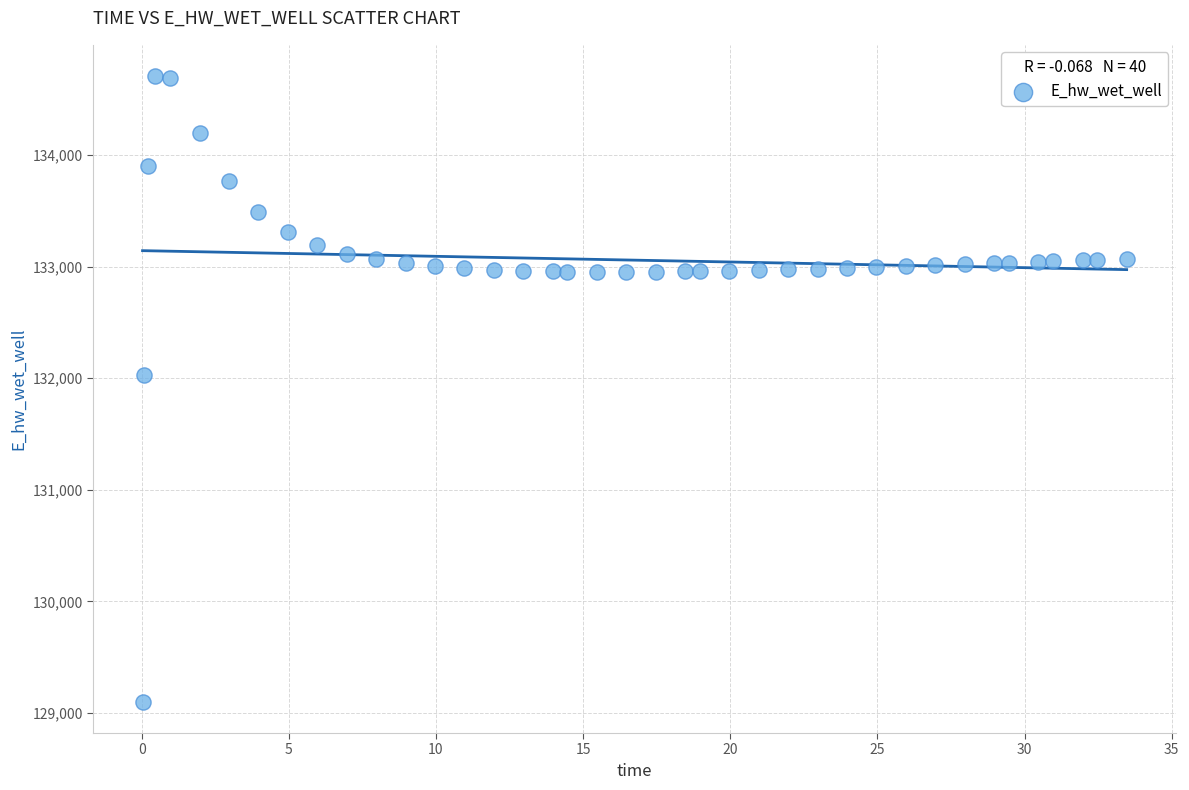

What Y value in the scatter plot is closest to 131903?

132025.9